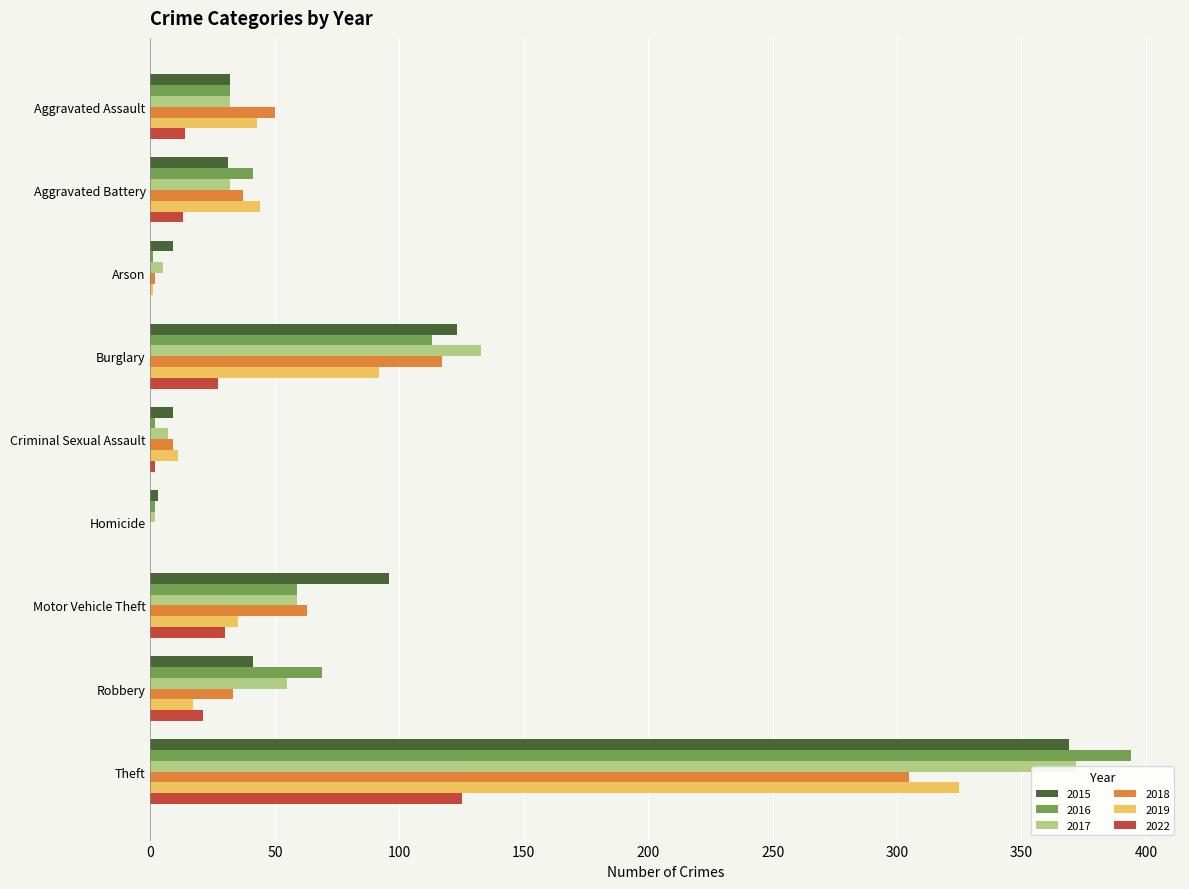

What is the total value across all series at Motor Vehicle Theft?

342